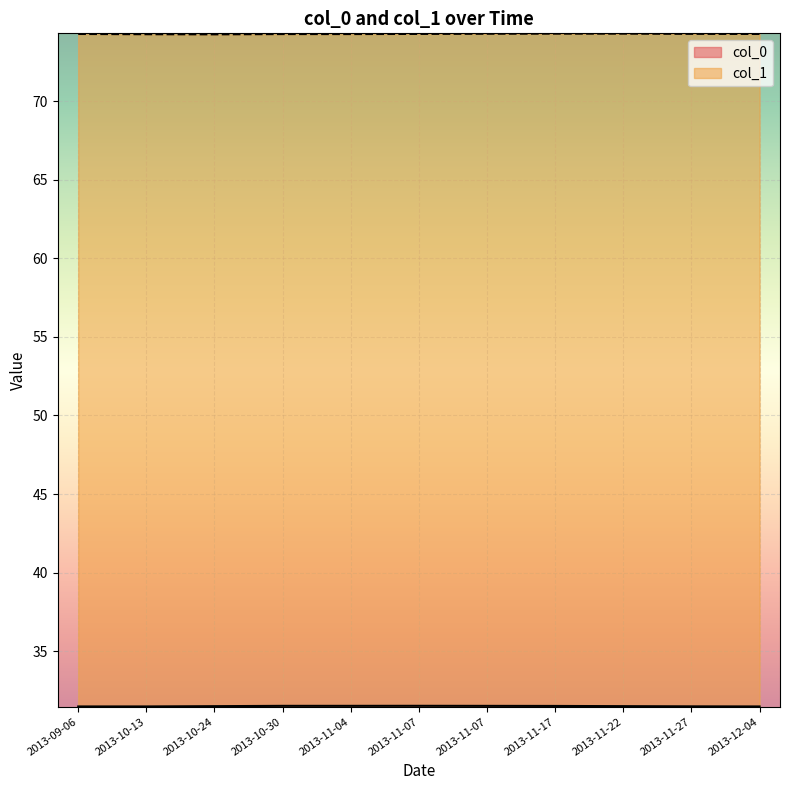

Which series changed the most between 2013-10-24 and 2013-11-07?

col_1